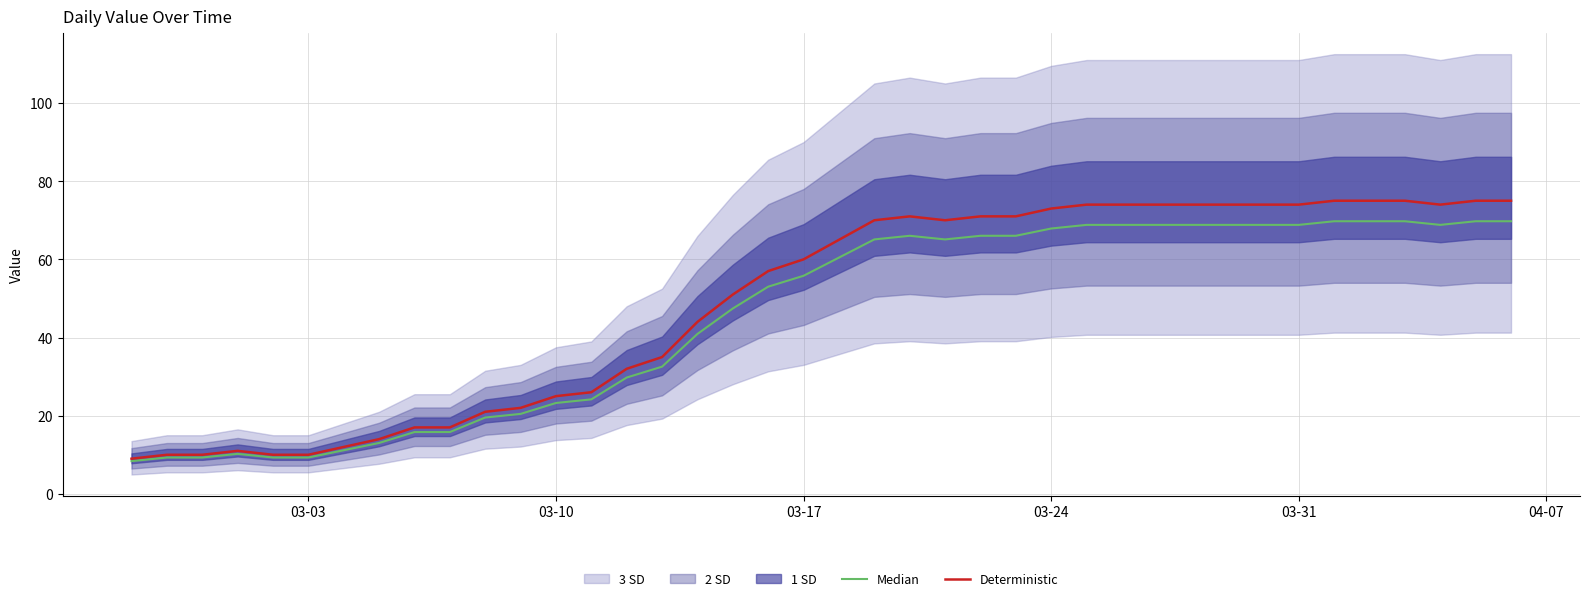

What is the lowest value of the Deterministic series?

9.0